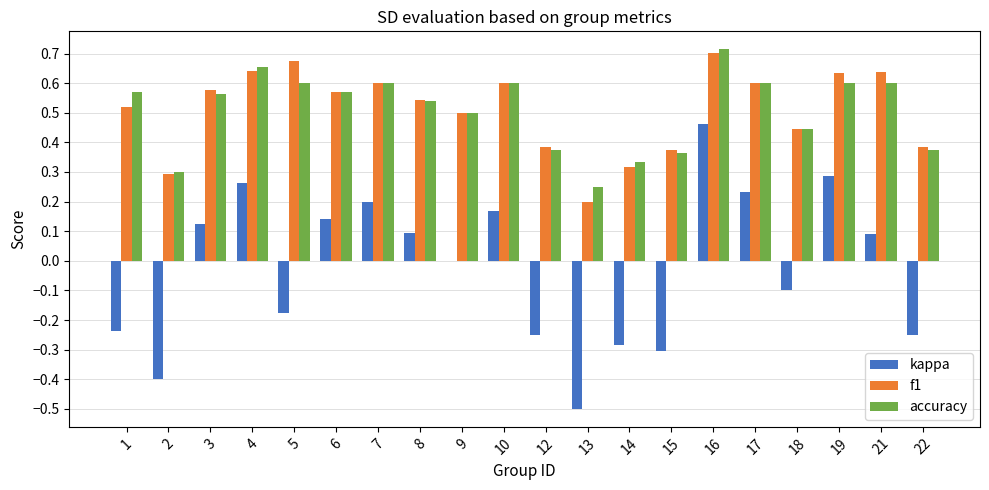

What is the total value across all series at 5?

1.1